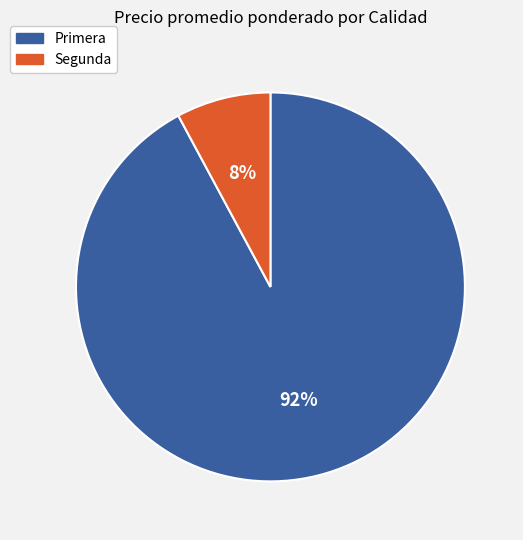

Does any single category account for the majority?

Yes